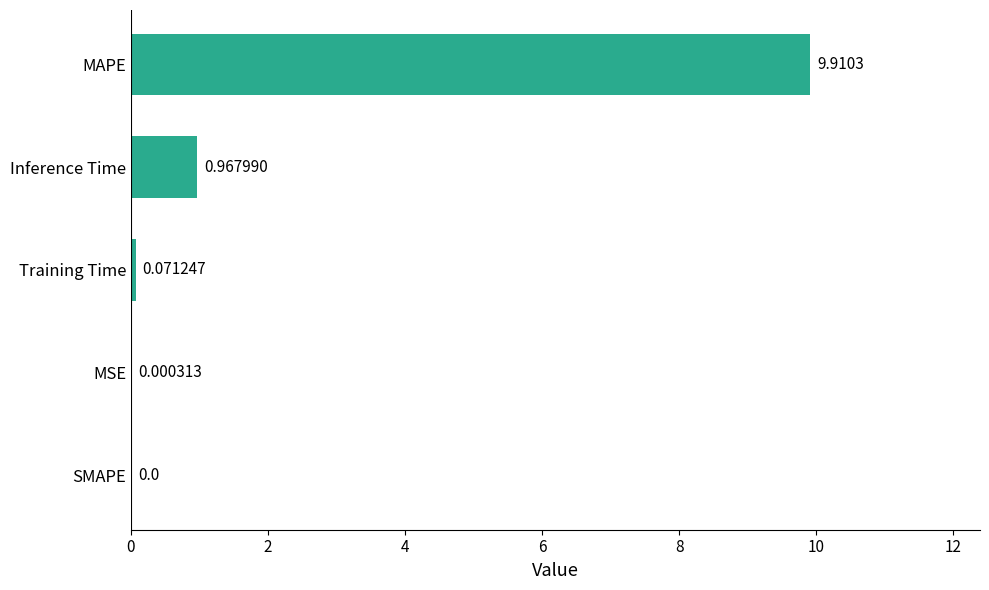

What is the change in value from MSE to Inference Time?

+1.0